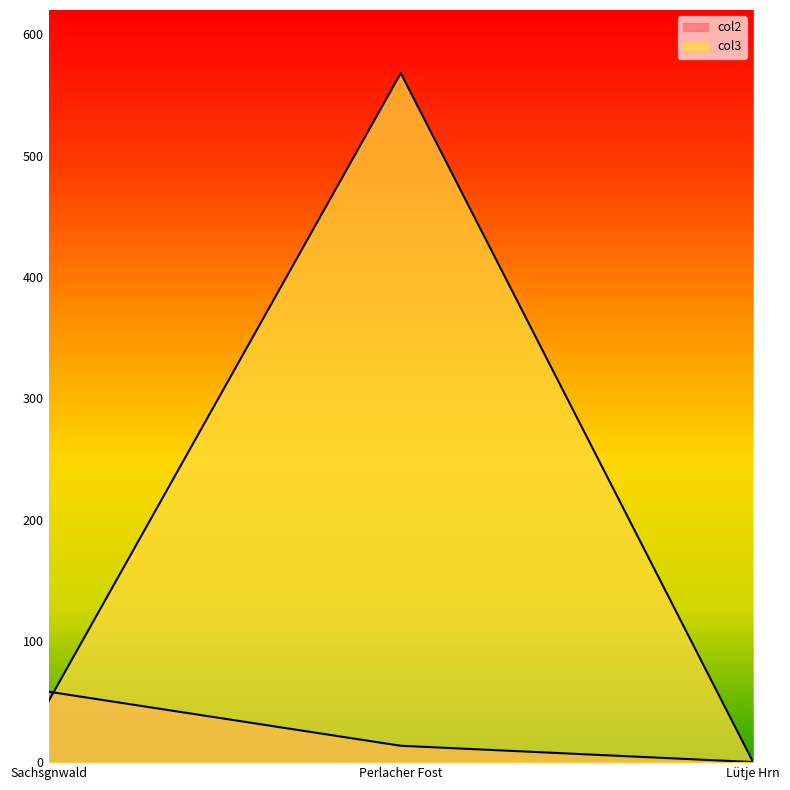

What is the label of the 1st point from the right?

Lütje Hrn